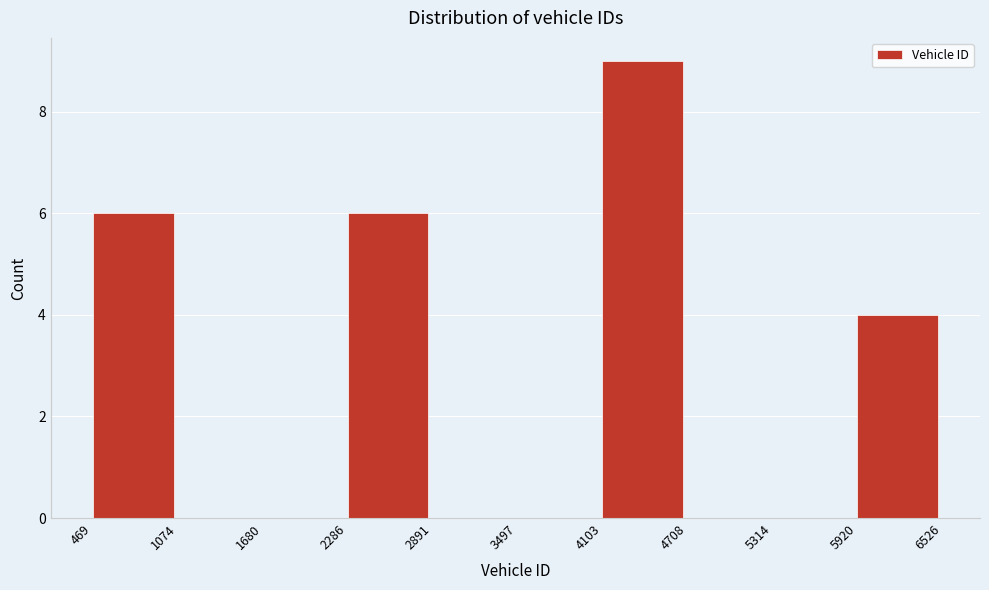

Reading left to right, list every bar in this chart as the range it spans on the x-axis followed by its height. The values are not printed on the chart, so give them approximately, as read against the axis.

469 to 1074: 6
1074 to 1680: 0
1680 to 2286: 0
2286 to 2891: 6
2891 to 3497: 0
3497 to 4103: 0
4103 to 4708: 9
4708 to 5314: 0
5314 to 5920: 0
5920 to 6526: 4